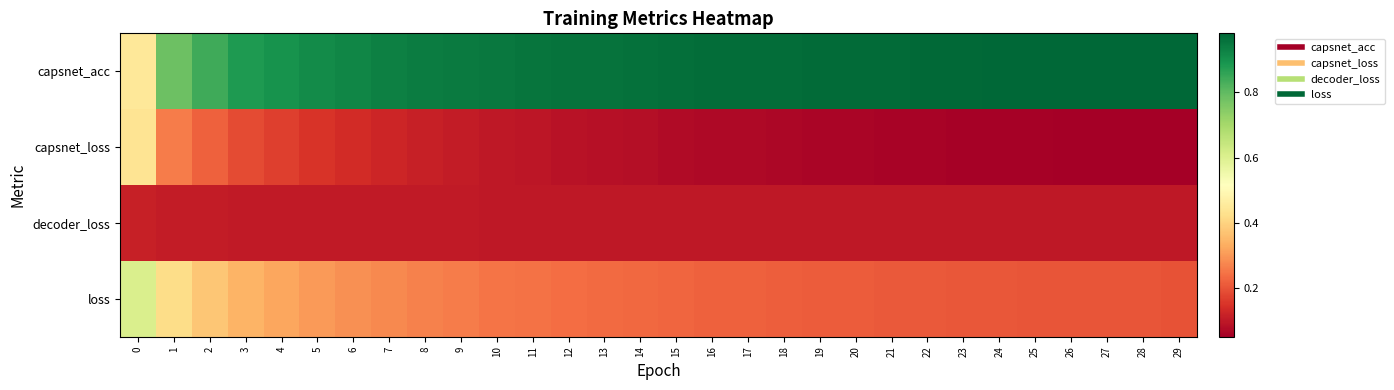

At 29, list the series in order from largest to smallest.

capsnet_acc, loss, decoder_loss, capsnet_loss